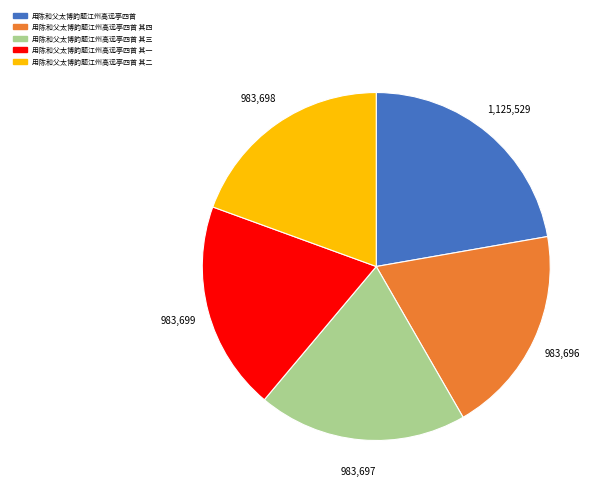

Which slice is the largest?

用陈和父太博韵题江州高远亭四首